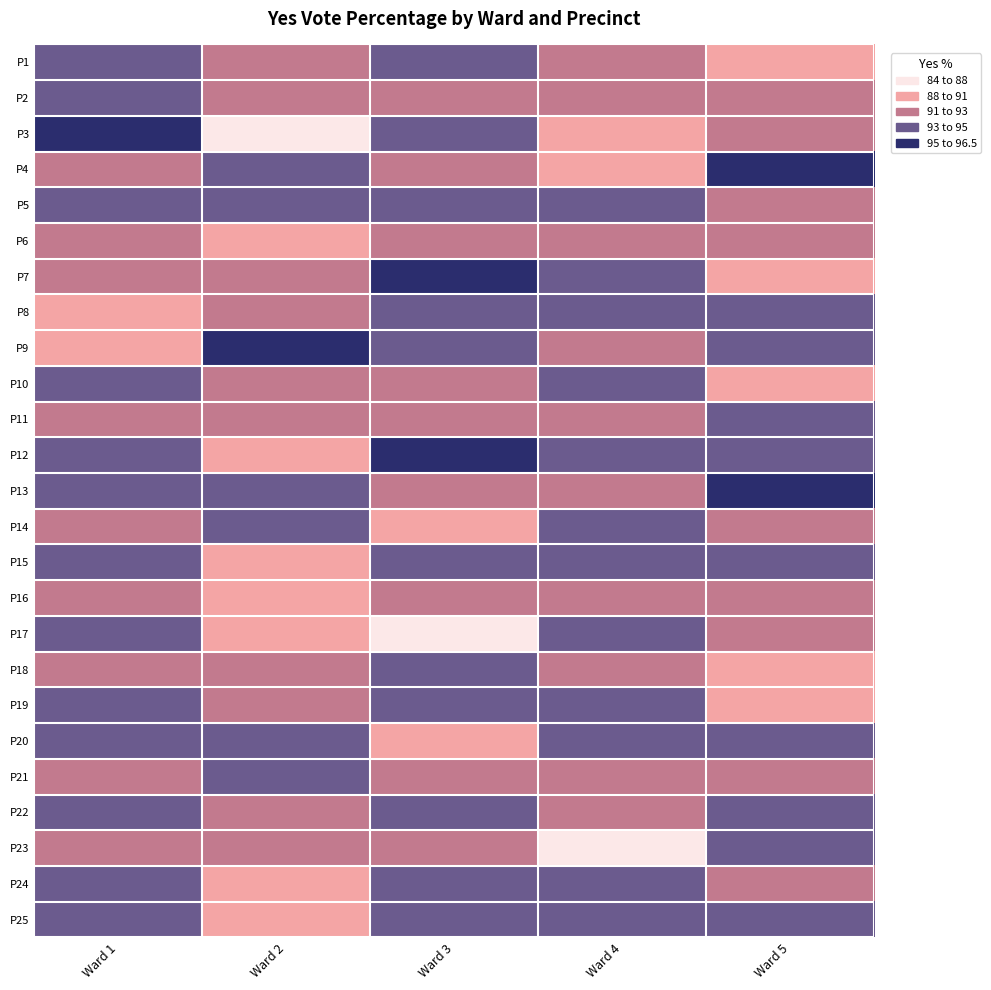

Rank the series at Ward 2 from highest to lowest value.

P9, P21, P4, P20, P13, P5, P14, P19, P10, P2, P11, P7, P22, P18, P8, P1, P23, P12, P24, P6, P17, P25, P15, P16, P3